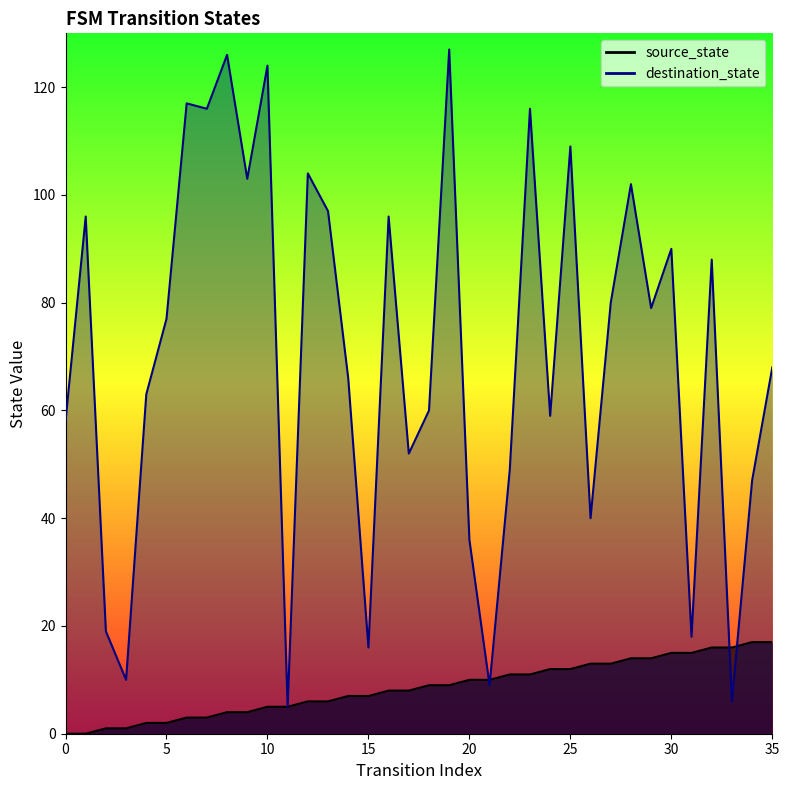

How many lines are shown in the chart?

2